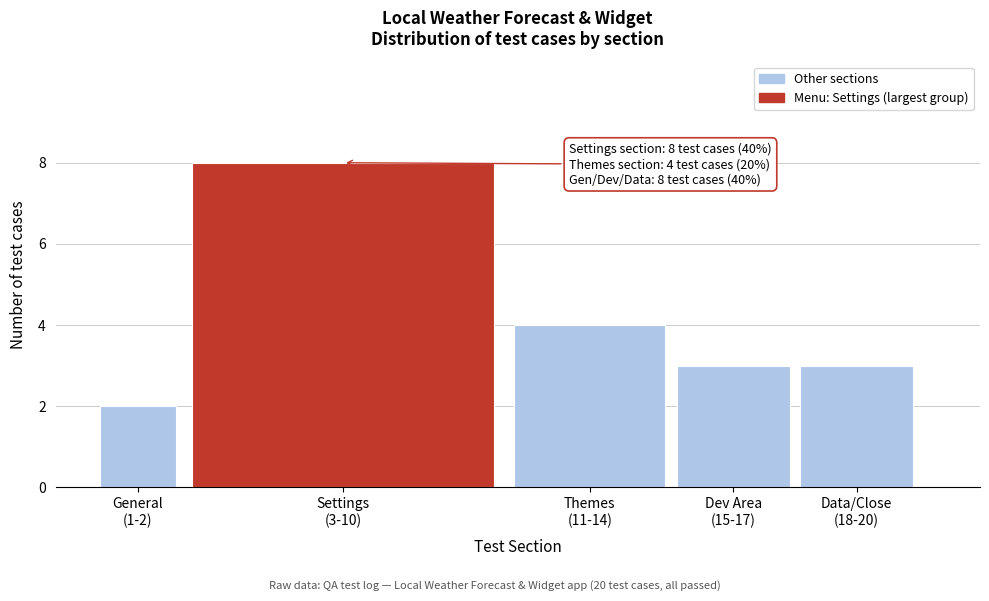

Reading left to right, list all the values displayed in this chart.

2	8	4	3	3